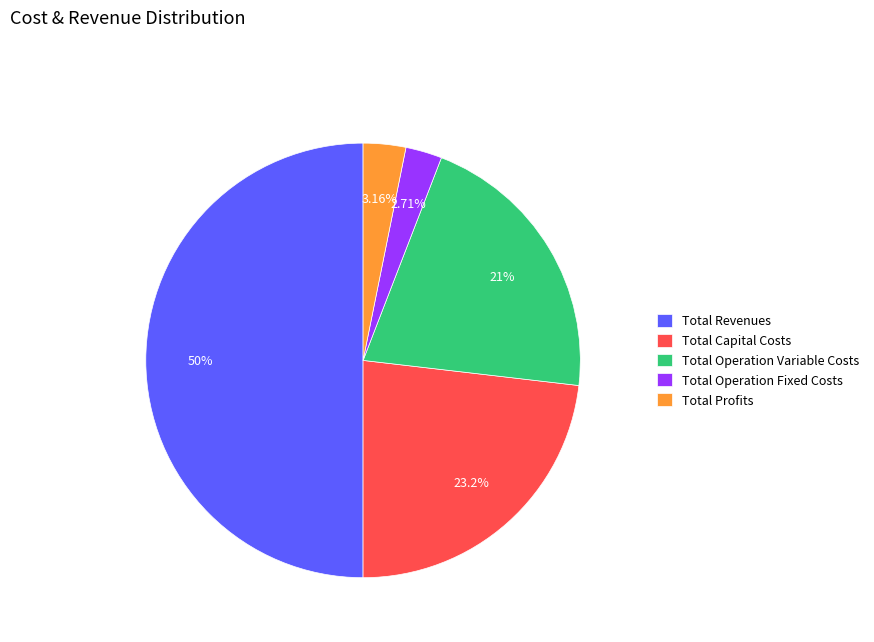

Which category has the biggest portion of the pie?

Total Revenues